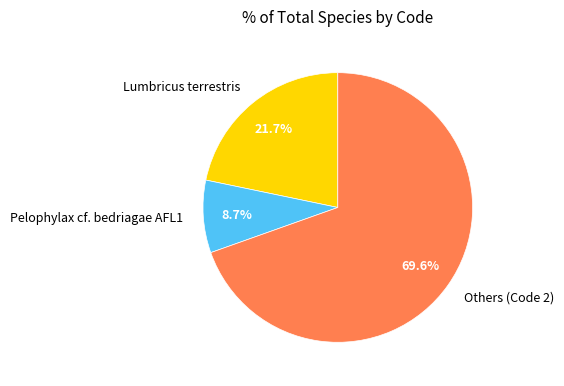

Combined, what portion of the pie is Lumbricus terrestris and Others (Code 2)?

91.3%